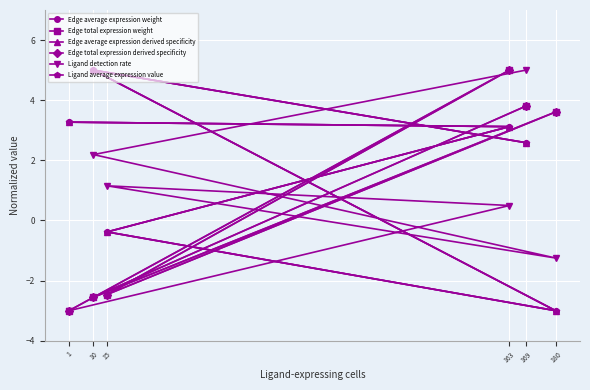

Rank the categories by Ligand average expression value value from lowest to highest.

180, 15, 169, 163, 1, 10